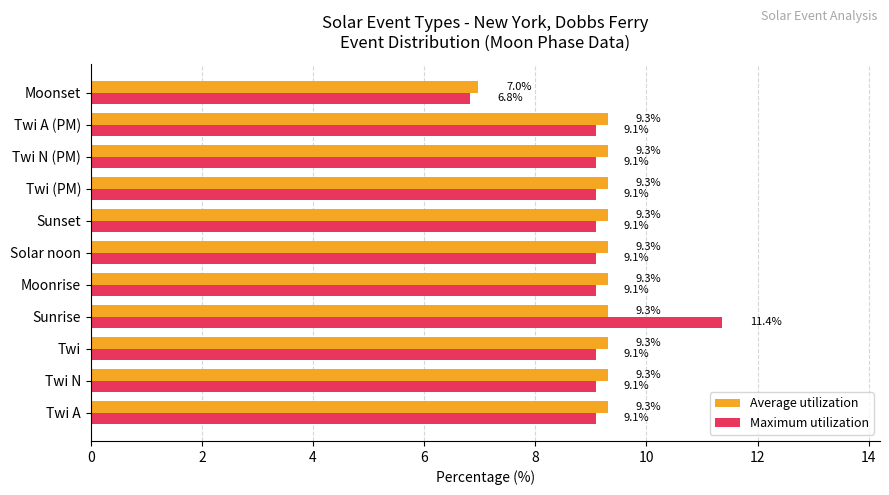

What is the difference between the maximum and minimum values in the Average utilization series?

2.3